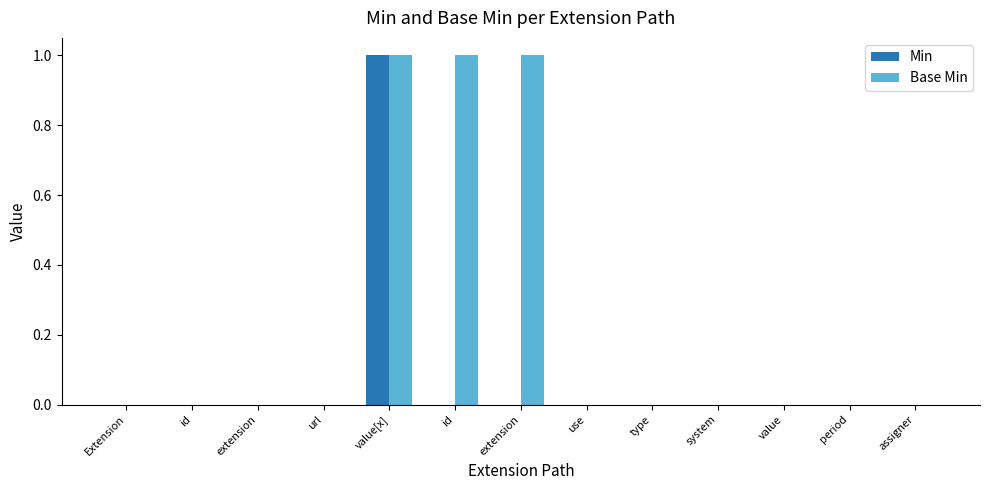

How many series are shown in this chart?

2